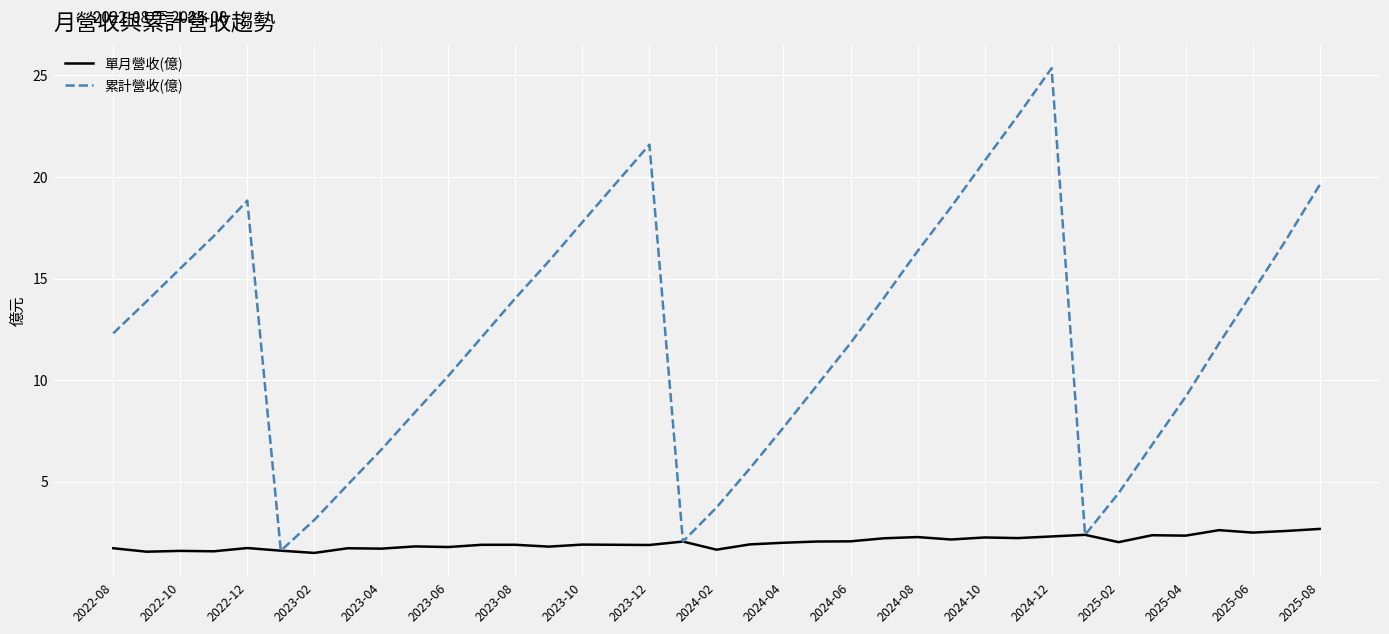

Rank the series by their average value, from highest to lowest.

累計營收(億), 單月營收(億)